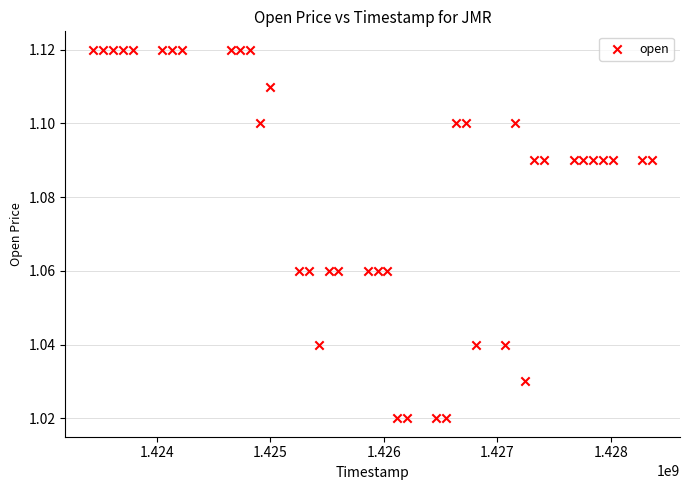

What is the range of X values (max minus min)?

4924800.0